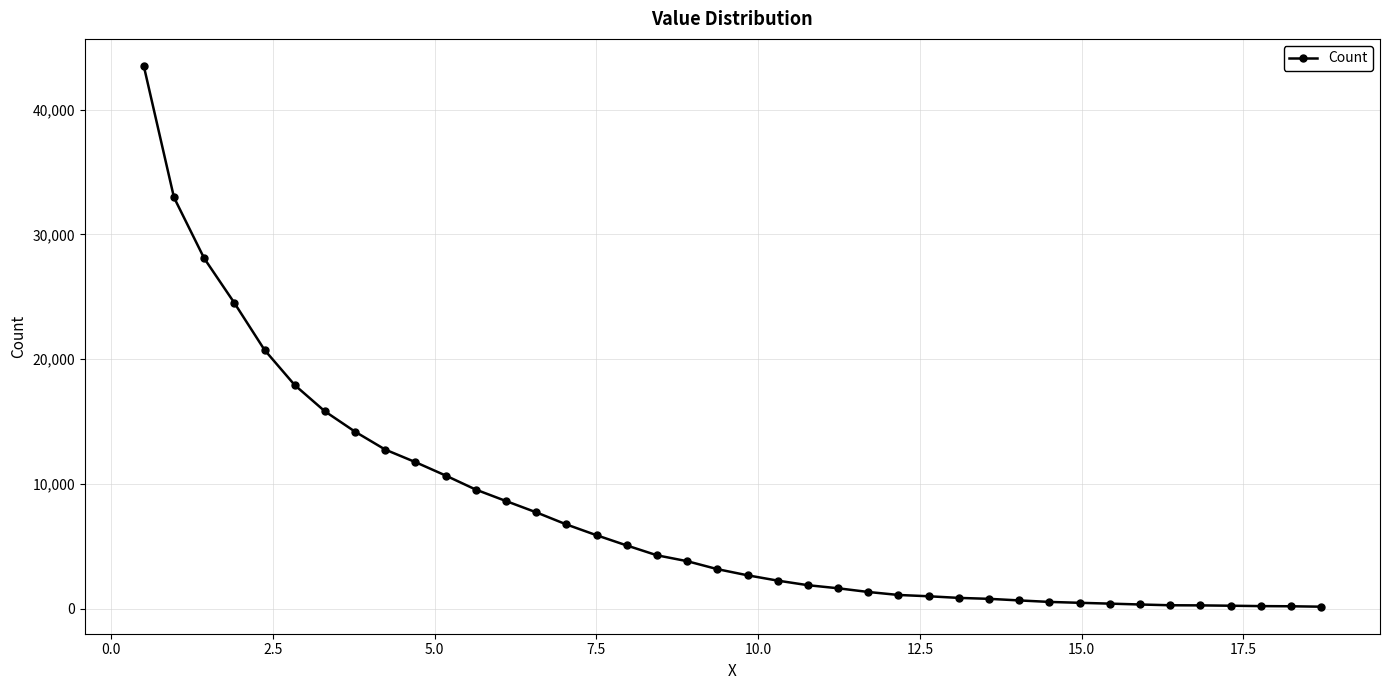

What is the greatest value displayed?

43494